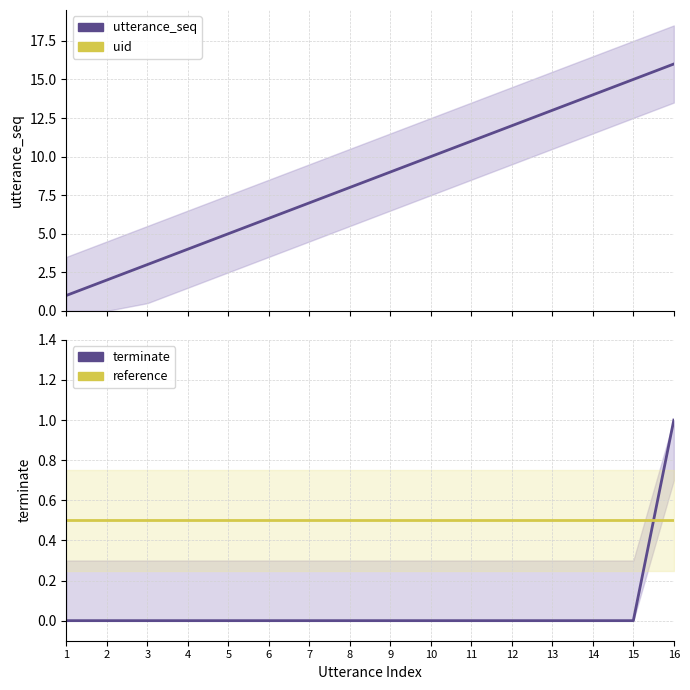

What is the sum of all reference values?

8.0